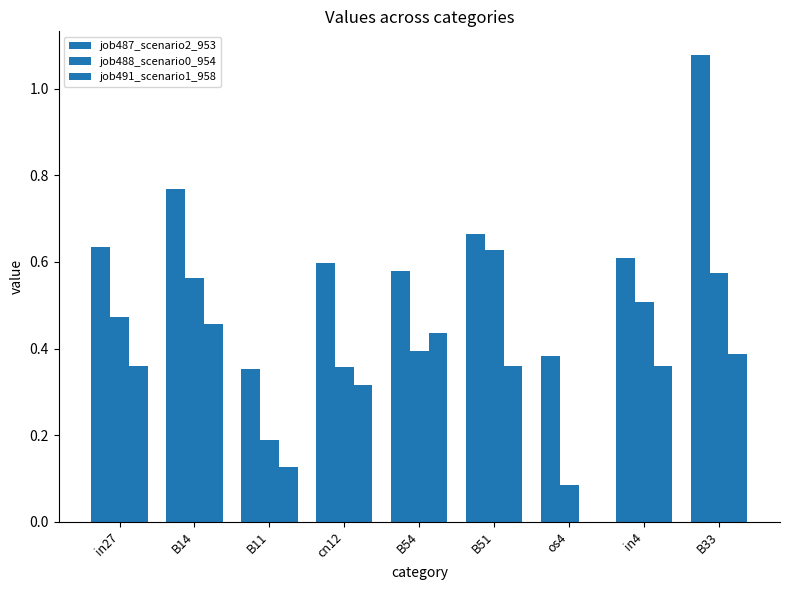

What is the difference between the second highest and second lowest values in the job487_scenario2_953 series?

0.4